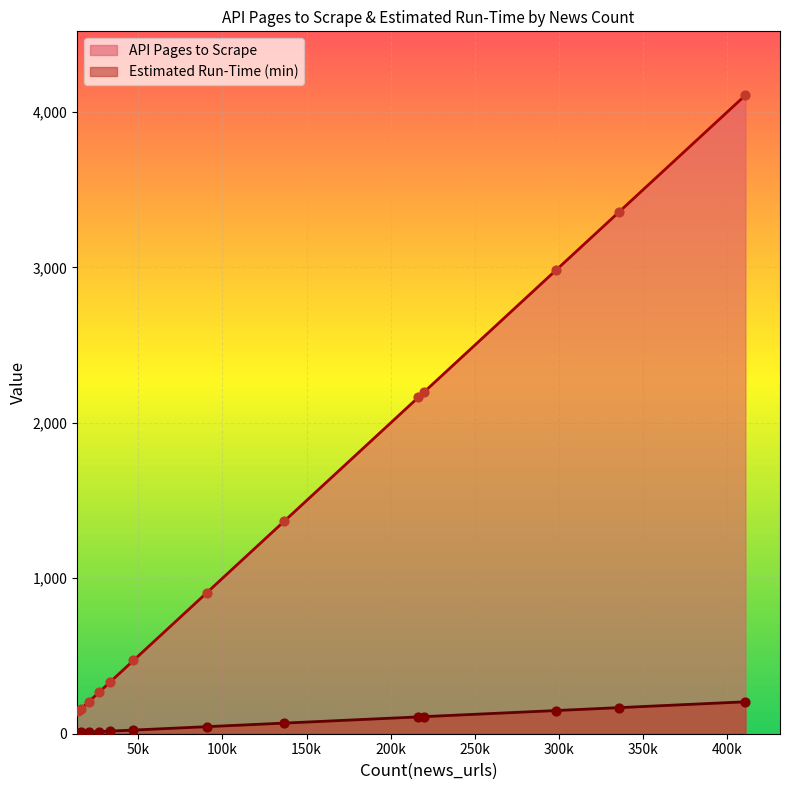

Which series has the widest spread of Y values?

API Pages to Scrape